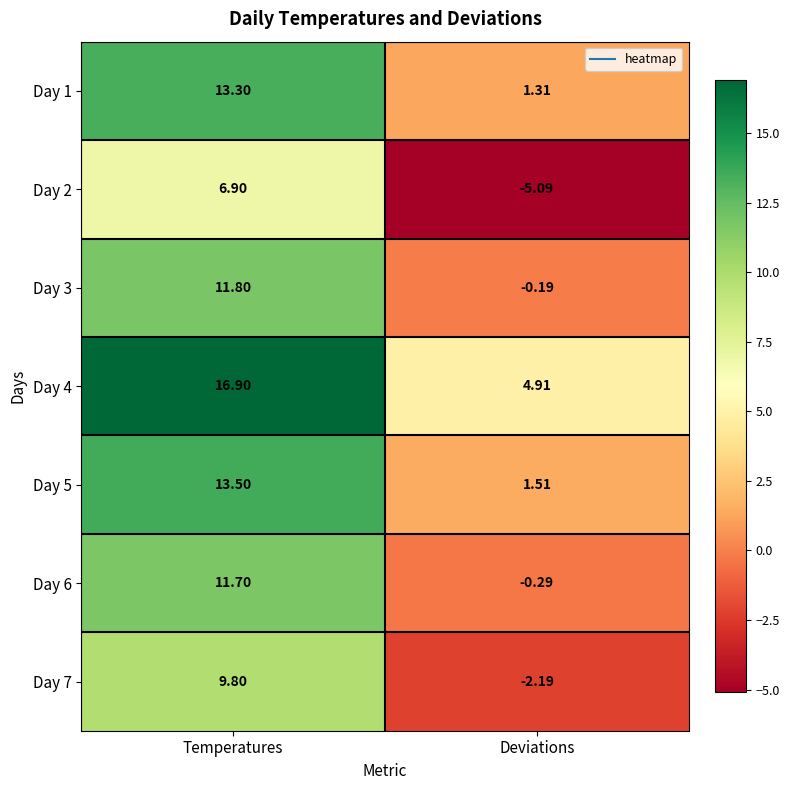

At which category is the sum across all series the highest?

Temperatures